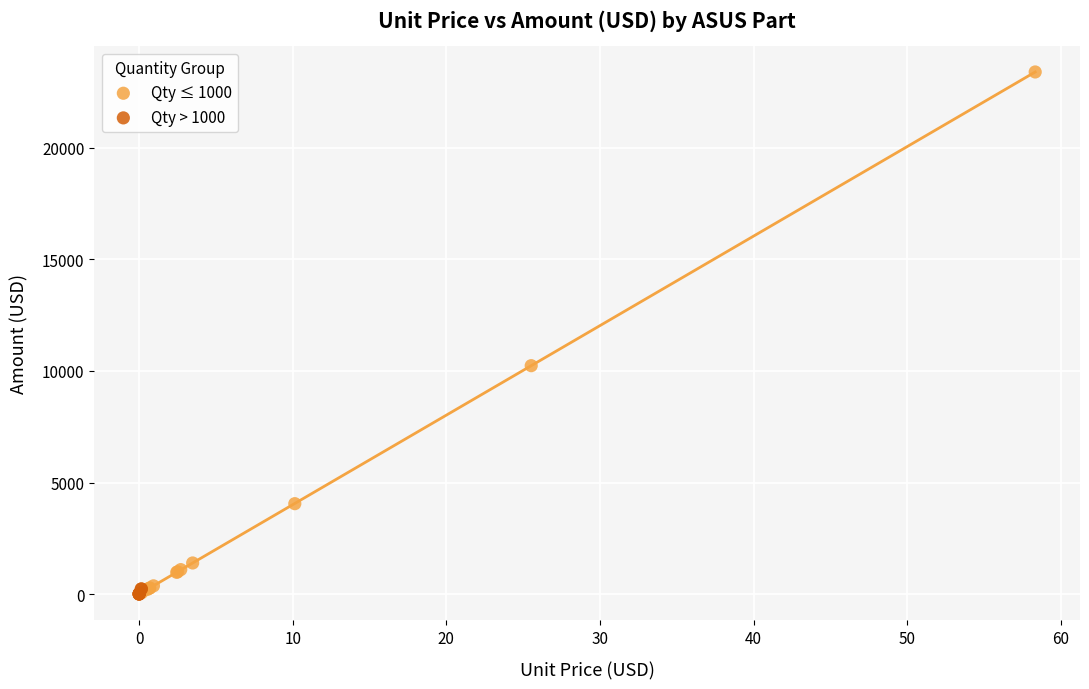

Which series contains the highest Y value?

Qty ≤ 1000